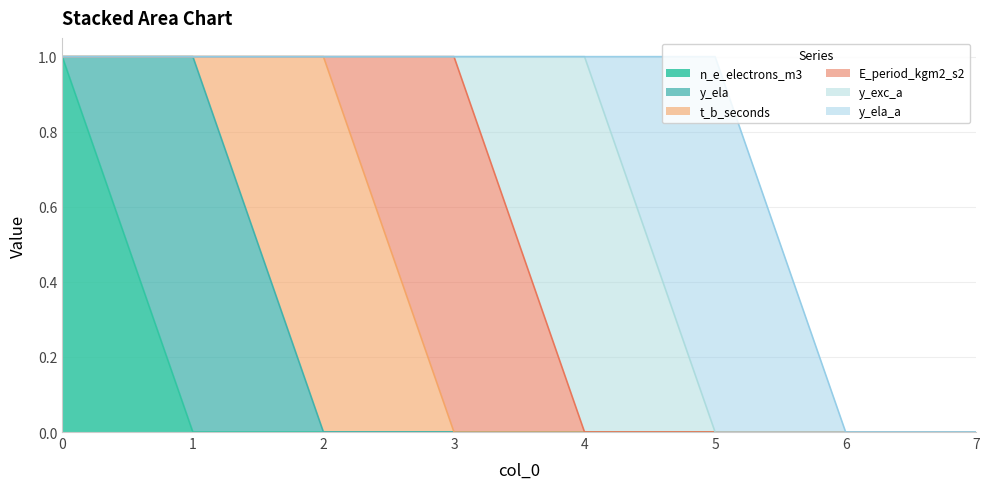

True or false: t_b_seconds has a value of 2 at 2.

False